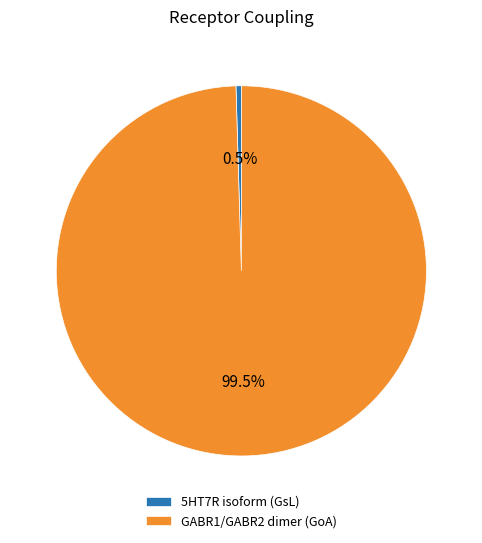

Does GABR1/GABR2 dimer (GoA) represent more than half of the total?

Yes